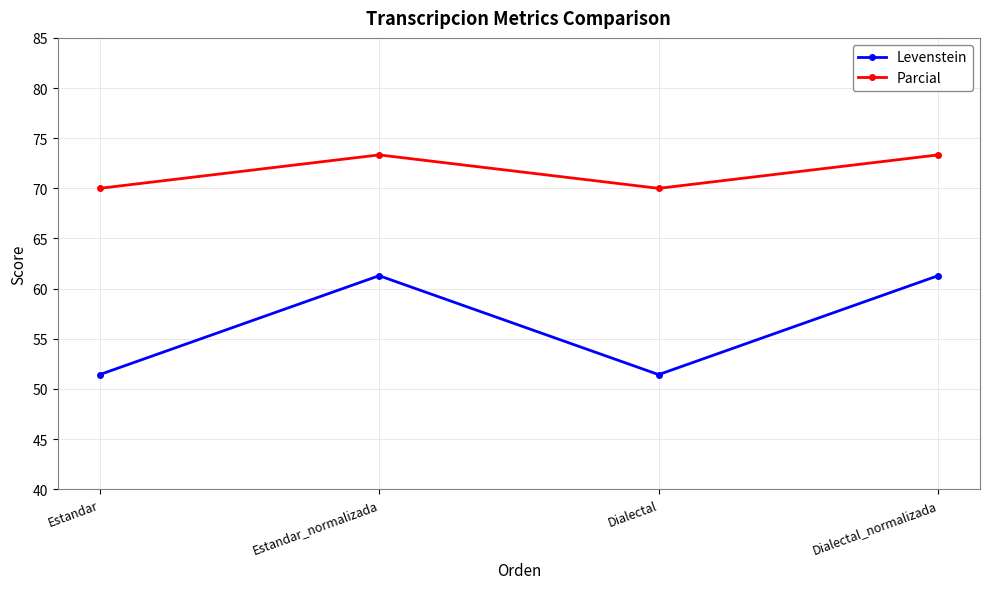

At how many categories does at least one series exceed 54?

4